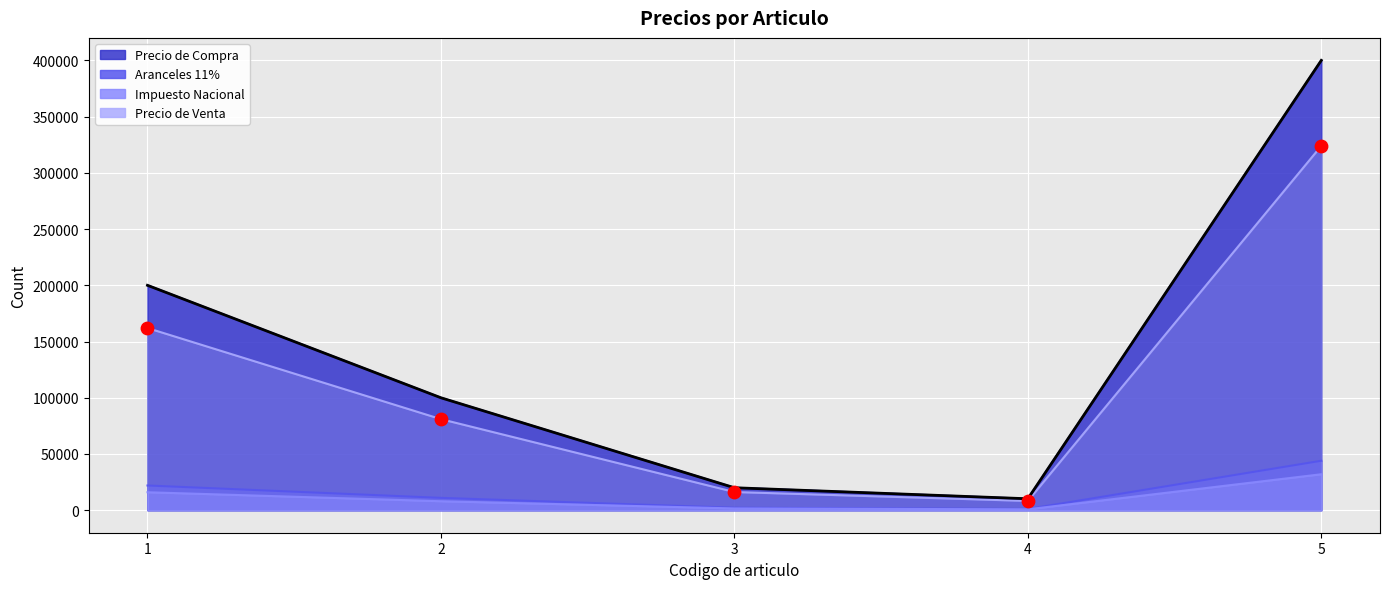

At which category is the sum across all series the highest?

5